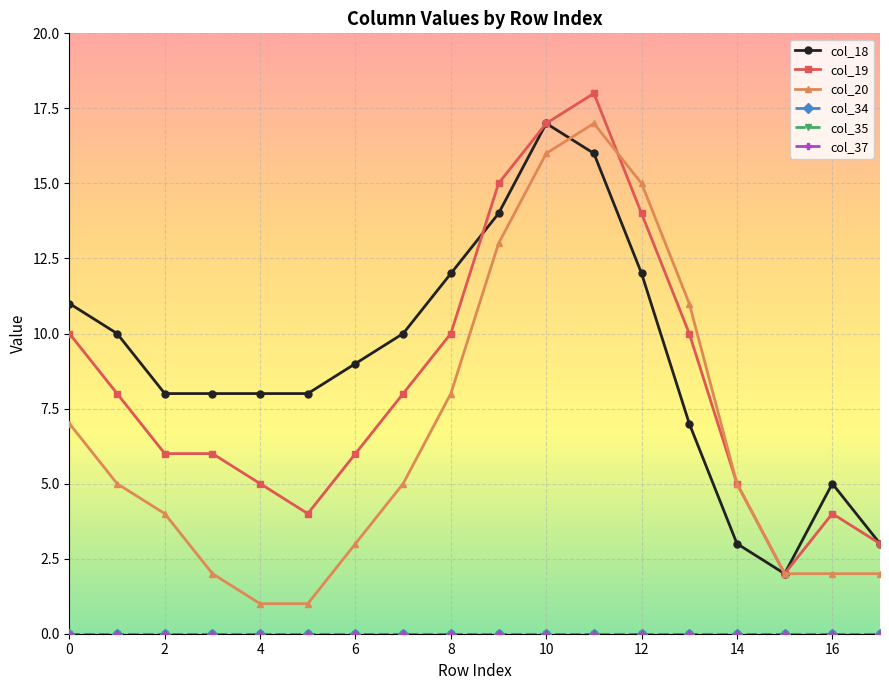

True or false: col_37 and col_35 cross at least once.

False